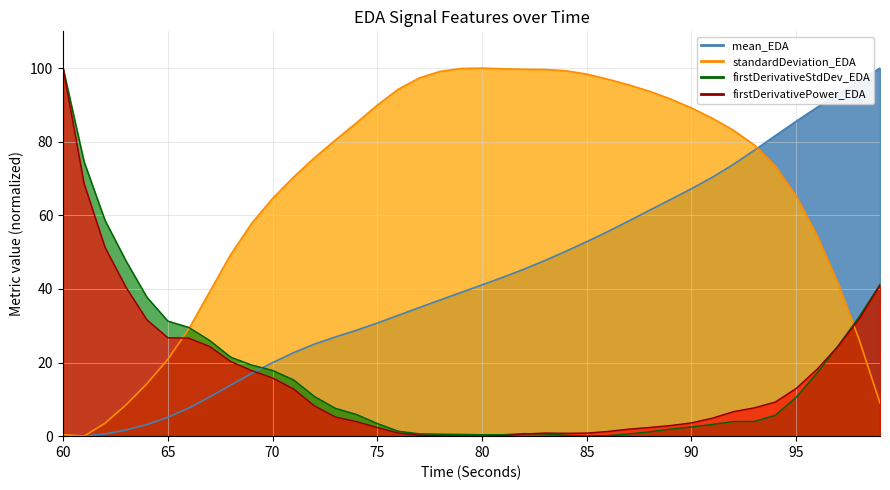

What are all the series names shown in the legend?

mean_EDA, standardDeviation_EDA, firstDerivativeStdDev_EDA, firstDerivativePower_EDA